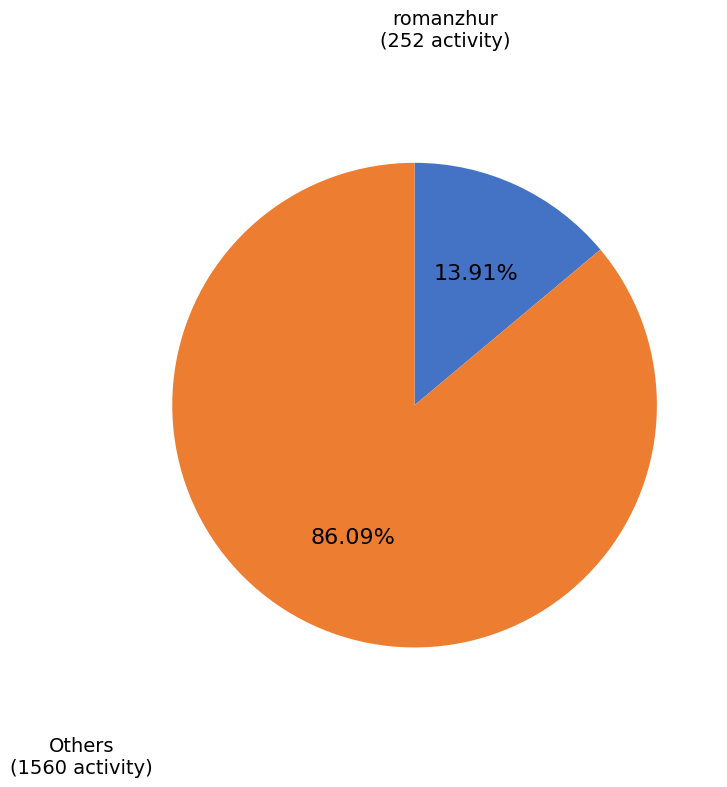

Is there a majority slice in this chart?

Yes